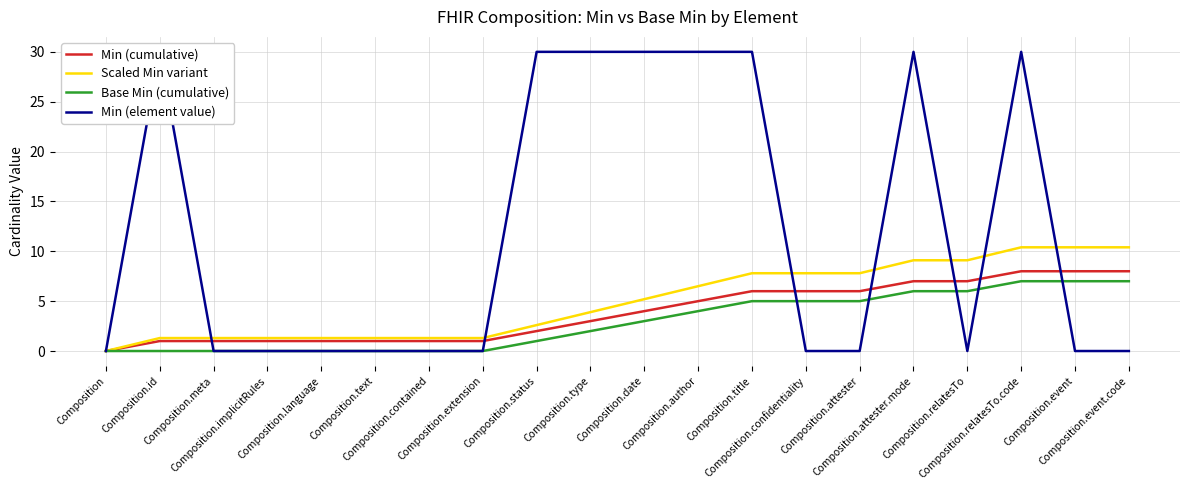

Which category has the highest value in the Scaled Min variant series?

Composition.relatesTo.code